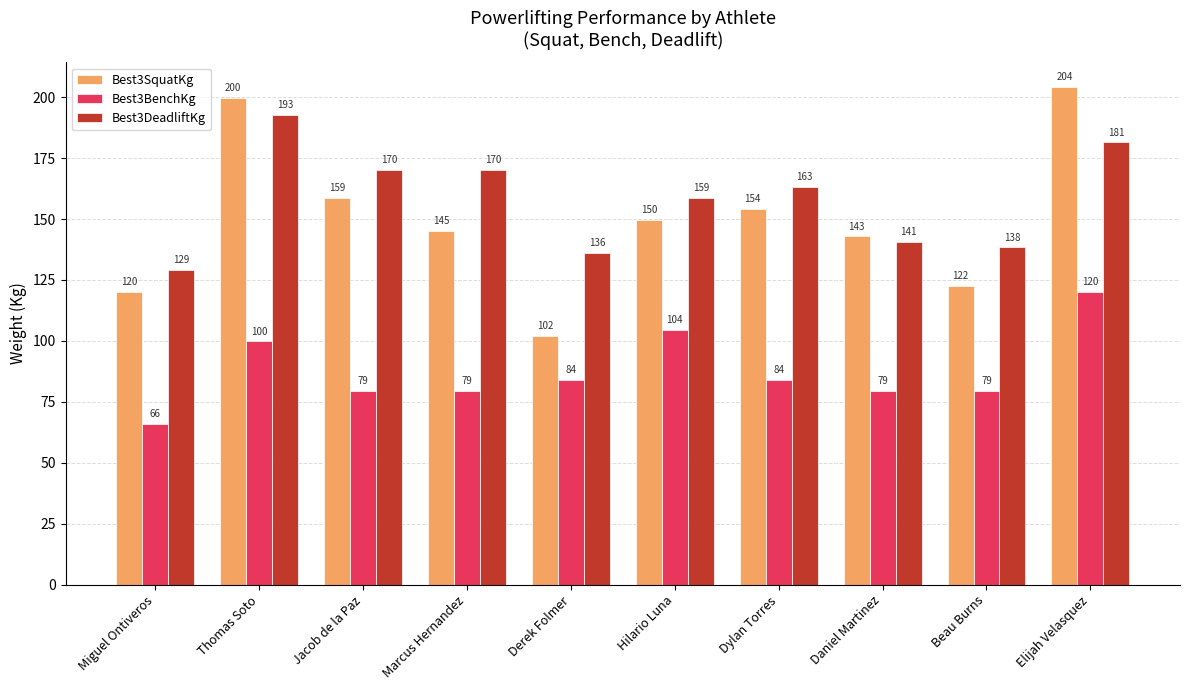

The Best3DeadliftKg series shows 74.0 at Hilario Luna. True or false?

False